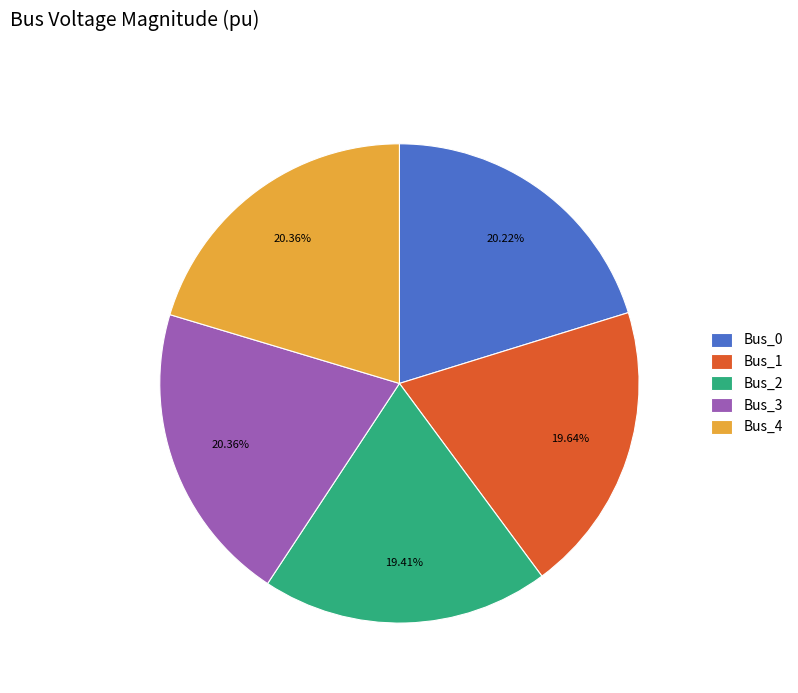

True or false: Bus_2 accounts for 32% of the total.

False